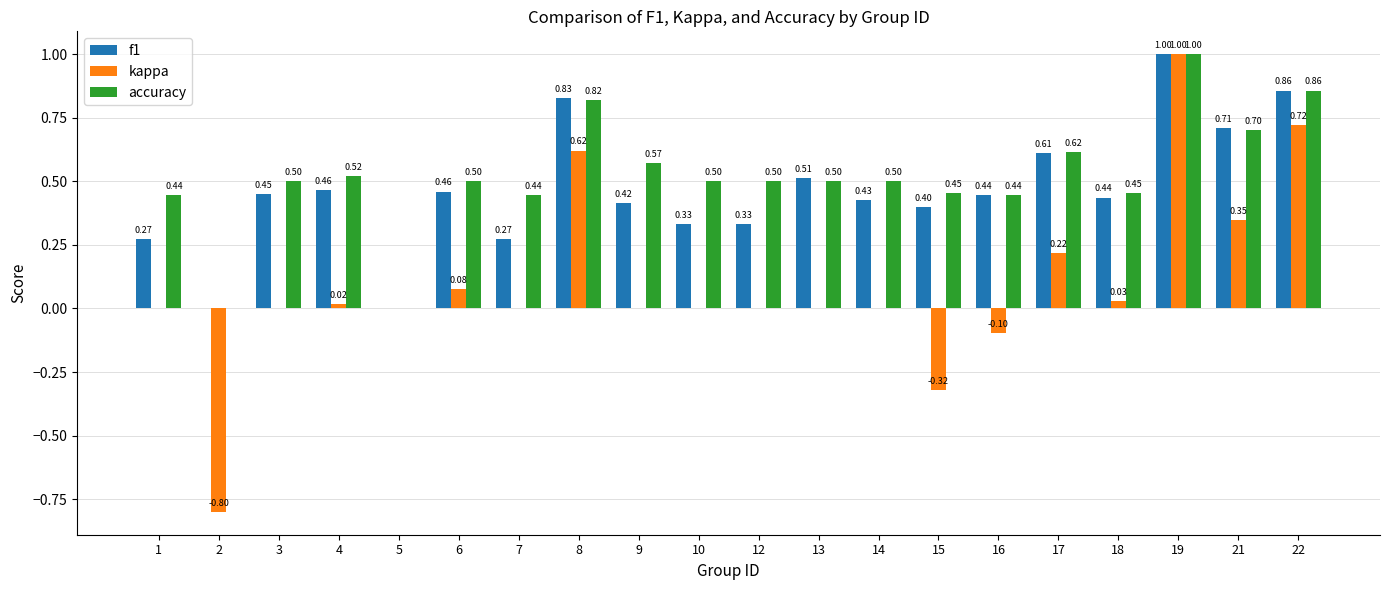

How many values in f1 are above zero?

18